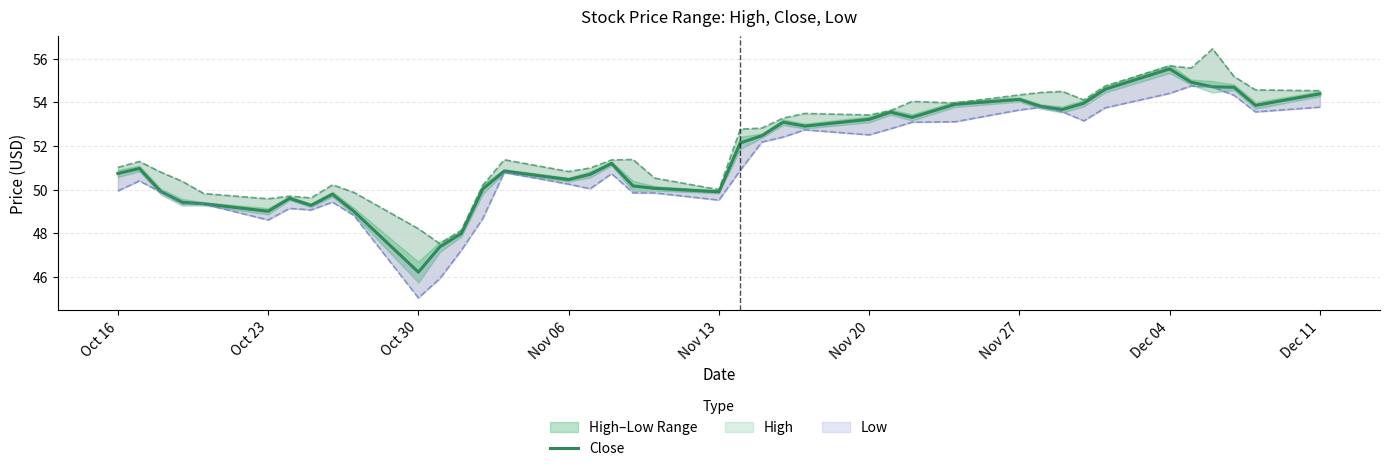

Reading right to left, what are all the values shown in this chart?

54.4	53.9	54.7	54.7	54.9	55.5	54.6	54.0	53.7	53.8	54.1	53.9	53.3	53.5	53.2	52.9	53.1	52.5	52.1	49.9	50.1	50.2	51.2	50.7	50.5	50.9	50.0	48.0	47.4	46.2	49.0	49.8	49.3	49.6	49.0	49.4	49.4	49.9	51.0	50.7